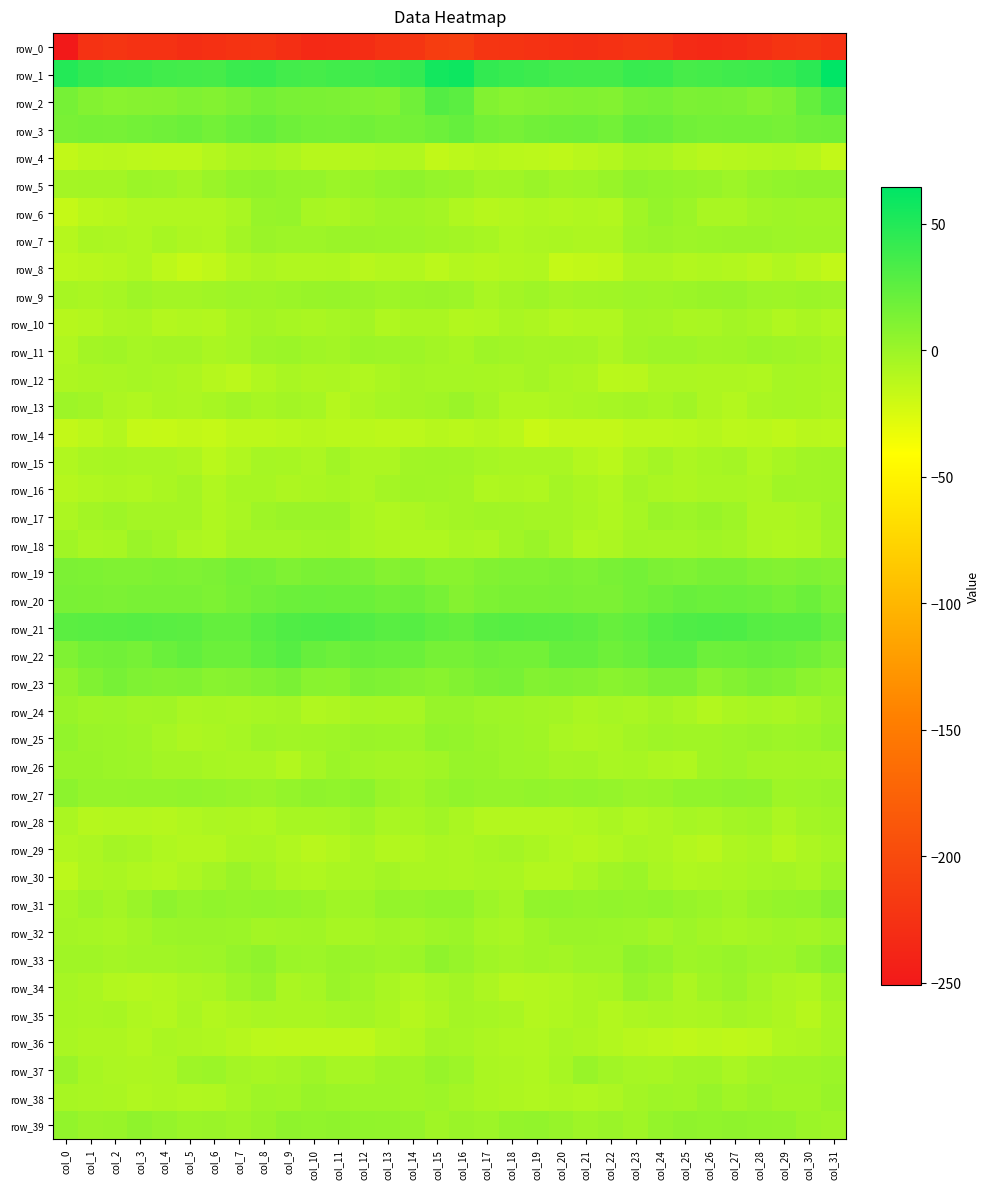

Reading right to left, transcribe all the data shown in this chart.

row_0: -226.2	-221.3	-222.6	-228.3	-232.2	-234.2	-232.2	-223.9	-222.8	-225.8	-228.3	-226.5	-225.7	-223.2	-221.9	-212.0	-213.7	-222.4	-224.1	-230.4	-233.0	-234.4	-228.8	-223.0	-223.3	-226.5	-228.8	-225.3	-225.6	-222.2	-225.2	-250.9
row_1: 64.4	46.4	41.2	38.7	37.4	36.0	34.4	40.1	41.0	36.0	35.5	36.3	39.0	40.5	43.1	58.6	56.1	42.7	40.1	37.8	37.2	34.9	36.6	40.7	40.1	35.3	35.6	37.2	40.0	40.4	43.0	49.4
row_2: 32.7	22.5	12.7	10.2	13.1	13.3	13.1	16.3	14.7	9.6	11.4	10.2	9.0	8.1	10.5	26.6	29.9	17.7	10.3	11.5	13.2	13.4	14.2	16.9	12.7	10.0	11.6	9.4	8.7	8.0	10.2	15.2
row_3: 18.6	17.6	14.8	16.8	16.7	16.1	17.0	21.0	21.9	16.6	19.3	18.6	17.4	14.7	16.9	22.1	19.1	15.8	15.2	17.2	16.2	16.4	18.6	22.2	20.4	16.9	19.9	18.2	16.4	14.6	15.7	14.0
row_4: -16.3	-10.1	-7.7	-9.3	-10.1	-11.7	-9.2	-5.4	-4.8	-9.0	-11.9	-14.1	-13.1	-12.5	-10.9	-12.9	-15.6	-8.6	-8.2	-9.7	-10.9	-11.3	-7.2	-4.7	-5.8	-10.1	-13.2	-13.6	-12.9	-11.9	-12.4	-15.2
row_5: 4.8	4.9	4.6	2.7	-0.7	2.1	3.0	4.1	5.8	1.6	-1.5	-2.0	0.4	-1.9	-2.7	1.0	2.7	5.0	4.0	1.1	-0.0	2.5	3.4	5.3	4.4	0.7	-2.8	-0.8	0.3	-3.0	-3.1	-3.5
row_6: -1.7	-1.9	-1.2	-2.4	-5.7	-5.6	-0.2	3.0	-2.0	-8.9	-8.1	-8.9	-8.2	-9.8	-11.3	-8.1	-3.8	-1.7	-1.4	-3.8	-5.8	-4.7	2.2	2.1	-5.4	-8.7	-8.6	-8.6	-8.3	-10.9	-12.5	-16.4
row_7: -1.4	-1.0	-0.4	0.6	0.7	-0.1	-0.9	0.5	-0.6	-7.6	-7.3	-5.8	-6.7	-7.9	-4.9	-2.9	-1.5	-0.8	-0.2	0.7	0.7	-0.4	-0.4	1.0	-3.2	-7.7	-7.3	-5.2	-8.2	-6.6	-6.1	-10.4
row_8: -15.1	-11.6	-8.6	-11.6	-9.4	-7.8	-9.5	-7.2	-7.4	-13.9	-15.5	-16.4	-8.3	-9.2	-11.0	-9.9	-12.9	-9.2	-9.6	-11.7	-7.9	-8.8	-8.5	-6.8	-9.2	-14.6	-17.1	-13.3	-7.7	-10.3	-11.8	-12.9
row_9: -0.8	-0.2	-0.9	-0.7	1.7	1.5	0.1	-1.1	-0.4	-2.0	-2.2	-3.7	-1.1	-3.1	-5.6	-0.7	0.8	0.2	-1.3	0.5	1.6	1.3	-0.2	-1.4	-0.5	-1.9	-3.1	-2.8	-1.2	-4.5	-5.9	-5.1
row_10: -8.4	-6.2	-8.3	-5.0	-3.0	-5.6	-5.9	-3.4	-3.2	-8.6	-8.5	-10.0	-7.6	-5.7	-8.7	-9.3	-6.3	-6.4	-7.8	-3.3	-4.4	-5.9	-4.6	-3.3	-4.6	-9.2	-8.6	-10.0	-6.1	-6.5	-9.8	-11.3
row_11: -4.7	-2.3	-1.2	0.3	-1.9	-2.7	-0.5	-0.3	-2.5	-6.8	-3.5	-2.8	-3.7	-2.7	-1.3	-5.1	-3.2	-1.4	-0.4	-0.1	-3.2	-1.8	0.1	-0.8	-4.5	-6.0	-2.8	-3.2	-4.1	-1.5	-3.1	-8.3
row_12: -6.1	-5.0	-4.5	-8.0	-7.2	-7.4	-6.6	-6.7	-11.5	-12.5	-7.6	-6.3	-3.9	-5.7	-4.9	-4.5	-4.1	-3.7	-6.0	-8.4	-6.9	-7.6	-5.8	-8.4	-12.7	-10.5	-7.2	-5.4	-4.4	-5.6	-5.9	-7.5
row_13: -7.0	-4.7	-4.1	-5.4	-9.6	-7.2	-2.2	-4.8	-2.7	-4.2	-5.6	-6.5	-7.7	-8.2	-3.5	0.4	-2.6	-3.7	-4.5	-6.8	-10.2	-4.6	-3.1	-4.6	-2.3	-4.7	-6.5	-6.4	-8.5	-7.0	-2.6	-0.7
row_14: -12.5	-11.8	-14.3	-12.5	-13.0	-10.3	-12.0	-13.1	-13.1	-16.0	-16.0	-16.1	-18.5	-12.0	-10.3	-12.6	-10.9	-12.6	-13.7	-12.5	-12.1	-10.9	-12.4	-13.3	-13.3	-16.6	-15.5	-17.3	-16.8	-10.1	-13.0	-15.9
row_15: -1.8	-2.2	-5.0	-8.2	-3.6	-4.9	-6.6	-3.7	-6.7	-12.1	-9.5	-5.7	-5.8	-5.2	-4.5	-2.4	-1.9	-2.7	-6.6	-7.0	-2.6	-6.7	-5.0	-4.3	-8.3	-12.2	-7.6	-5.4	-5.7	-5.0	-5.6	-8.6
row_16: -2.1	-2.2	-1.7	-6.9	-5.7	-5.8	-7.1	-6.2	-3.8	-8.4	-6.1	-3.7	-8.2	-7.4	-7.8	-2.8	-2.1	-1.7	-3.5	-7.0	-5.1	-6.2	-7.1	-4.8	-4.8	-8.8	-3.9	-6.0	-8.2	-7.3	-8.7	-10.2
row_17: -0.6	-5.5	-7.6	-7.5	-1.1	1.1	-0.3	0.6	-4.0	-7.9	-5.4	-3.4	-3.6	-2.2	-1.8	-2.9	-4.0	-7.0	-7.9	-5.3	0.5	0.5	0.6	-1.0	-5.6	-7.8	-3.9	-3.6	-3.6	-1.3	-3.2	-6.4
row_18: -2.2	-7.3	-7.8	-6.7	-3.0	-1.7	-3.9	-3.6	-3.2	-6.8	-8.3	-3.4	0.8	-2.3	-6.8	-5.5	-7.7	-8.2	-7.5	-5.4	-2.1	-2.4	-3.8	-3.6	-3.7	-8.2	-6.7	-1.6	0.6	-4.7	-5.4	-1.7
row_19: 9.7	11.7	9.8	11.2	14.4	14.0	11.7	13.2	16.3	14.2	11.5	12.7	11.6	11.5	10.8	7.4	7.5	11.3	9.4	13.0	14.3	13.4	11.8	14.6	16.2	12.9	11.6	12.7	11.4	11.2	12.3	13.2
row_20: 14.0	19.7	16.6	19.0	20.1	20.0	20.7	18.5	16.3	13.2	12.7	14.5	13.9	13.6	12.5	9.0	14.9	18.8	17.0	19.9	19.8	20.6	19.8	18.0	15.4	12.1	14.0	14.2	14.0	13.2	13.4	14.2
row_21: 20.7	27.4	27.1	28.5	32.1	32.6	31.6	28.9	24.3	21.6	25.4	27.3	27.7	28.3	26.8	22.7	24.5	28.1	27.3	30.0	33.0	31.9	30.6	27.9	22.7	22.8	26.7	27.4	28.2	27.8	26.9	26.3
row_22: 13.2	17.1	20.6	21.5	20.0	19.3	26.7	26.7	21.0	18.8	22.2	22.4	16.9	16.5	17.7	15.6	15.3	19.7	20.3	21.9	18.9	21.4	28.1	24.7	19.6	19.8	23.3	20.6	15.6	17.4	16.6	12.0
row_23: 4.5	6.8	11.4	12.9	9.6	6.7	12.7	12.8	9.3	7.5	9.9	11.4	10.1	14.9	13.8	10.7	7.2	9.3	11.7	12.7	7.7	8.2	13.9	11.3	8.4	8.2	11.1	10.5	11.8	15.0	11.4	4.9
row_24: 0.9	-3.2	-5.3	-4.3	-6.0	-9.4	-5.3	-3.2	-5.8	-4.4	-6.0	-2.8	-2.5	-1.0	-0.7	2.2	2.2	-4.4	-4.9	-4.5	-7.6	-8.8	-3.9	-4.2	-5.2	-4.6	-5.6	-2.1	-2.3	-0.8	-1.0	1.1
row_25: 3.3	-0.0	-0.6	0.4	-0.4	-1.9	-1.8	-1.5	-3.1	-5.8	-7.0	-5.6	-1.6	-0.4	0.8	3.3	4.2	-0.8	-0.2	0.5	-1.3	-1.7	-2.4	-1.3	-4.1	-6.2	-7.0	-4.2	-1.0	0.2	0.5	3.5
row_26: -3.6	-3.3	-3.7	-3.1	-0.4	-2.0	-8.2	-7.1	-4.9	-5.8	-3.1	-3.6	-1.3	-0.4	1.2	1.7	-1.9	-3.3	-3.6	-2.4	-0.2	-4.0	-9.3	-5.6	-5.3	-4.8	-3.1	-3.1	-0.6	-0.0	1.2	1.5
row_27: 0.7	-0.6	-1.4	4.7	5.6	4.6	4.2	1.3	0.8	2.6	3.6	3.1	3.7	2.6	2.5	4.3	1.7	-1.7	0.4	6.3	4.6	5.0	2.9	0.6	1.9	2.9	3.7	3.1	3.4	2.4	2.7	6.2
row_28: -1.7	-3.3	-6.7	-1.7	-2.9	-5.5	-4.4	-6.9	-8.3	-6.2	-7.9	-9.9	-9.6	-9.9	-9.7	-6.3	-2.4	-4.9	-5.7	-1.0	-4.1	-5.0	-4.9	-8.3	-7.1	-6.7	-8.5	-10.2	-9.6	-9.6	-10.4	-6.4
row_29: -4.1	-6.9	-10.2	-5.4	-7.6	-11.5	-9.8	-6.4	-5.5	-8.3	-10.3	-8.6	-6.1	-3.8	-4.6	-6.5	-6.1	-8.9	-8.9	-5.5	-8.9	-11.6	-8.4	-5.8	-6.1	-9.6	-9.8	-7.8	-5.1	-3.6	-6.8	-8.5
row_30: -0.9	-5.6	-3.8	-4.4	-5.8	-7.4	-7.8	-5.2	0.0	-2.0	-5.6	-9.3	-9.5	-6.4	-5.6	-6.6	-6.4	-6.0	-3.1	-5.6	-5.9	-8.1	-7.4	-3.1	0.4	-3.7	-7.0	-10.1	-8.2	-5.9	-7.5	-13.1
row_31: 8.7	3.9	3.4	1.1	-2.7	0.2	2.2	4.1	3.3	3.8	3.3	4.3	4.0	-3.7	-0.7	4.1	4.6	2.6	3.4	-1.2	-1.6	1.2	2.8	3.8	3.4	4.1	2.5	5.5	0.8	-3.8	-0.4	-4.1
row_32: -0.9	-3.0	-1.9	-3.6	-4.9	-3.1	-0.9	-3.7	-0.6	0.2	0.9	0.5	-1.6	-5.4	-4.0	0.2	-1.4	-3.6	-2.2	-4.3	-4.6	-1.6	-2.3	-2.8	-0.0	0.6	0.4	0.2	-3.2	-5.5	-4.2	-3.5
row_33: 8.0	3.4	-1.1	-0.7	1.8	0.0	-1.1	3.3	4.7	-0.5	-0.4	-2.9	-2.0	-3.8	-1.7	1.8	5.1	0.3	-1.3	0.8	1.0	-0.4	-0.3	5.2	2.3	-0.5	-1.4	-2.7	-2.7	-3.4	-1.8	-1.5
row_34: -1.8	-7.9	-6.9	-3.5	0.9	-2.0	-6.9	-1.2	1.9	-5.1	-6.0	-8.5	-9.7	-10.4	-6.5	-3.2	-5.5	-8.9	-5.5	-1.6	0.8	-4.2	-6.2	1.8	-1.0	-5.8	-6.7	-9.2	-10.5	-9.1	-6.3	-4.3
row_35: -5.2	-10.7	-7.5	-4.9	-3.3	-5.9	-6.5	-5.7	-6.5	-9.4	-6.4	-7.7	-9.8	-5.4	-4.3	-3.4	-7.1	-10.6	-6.2	-3.8	-4.5	-5.9	-6.3	-5.6	-7.5	-9.1	-5.5	-9.8	-8.2	-4.6	-5.6	-5.2
row_36: -4.3	-7.2	-8.2	-13.2	-13.9	-12.9	-14.5	-12.9	-11.4	-9.1	-7.3	-5.8	-8.5	-8.1	-7.0	-4.3	-3.7	-7.8	-9.7	-14.4	-13.5	-13.4	-13.6	-12.8	-10.2	-7.9	-7.2	-6.1	-9.4	-7.3	-7.5	-5.5
row_37: -0.1	-1.3	-1.0	-2.6	-5.5	-1.5	-2.5	-4.8	-4.3	-2.2	1.3	-5.0	-7.9	-7.0	-6.0	-0.3	1.6	-1.6	-0.9	-4.5	-4.4	-1.0	-3.5	-4.8	-3.9	0.1	-0.9	-6.5	-7.5	-7.0	-4.9	0.7
row_38: 1.2	-1.6	-1.6	0.6	-1.6	2.0	-1.7	-1.0	-2.8	-6.6	-8.8	-7.1	-8.6	-7.1	-5.8	-3.6	-0.9	-1.9	-0.4	-0.6	-0.2	1.2	-2.0	-1.0	-4.0	-7.7	-8.4	-7.3	-8.4	-6.3	-5.8	-5.1
row_39: -1.2	0.3	3.7	4.2	4.7	4.1	5.0	2.8	-1.5	0.7	-1.0	2.1	3.9	3.1	-0.5	0.5	-1.6	2.4	4.0	4.4	4.7	4.3	4.8	1.2	-1.1	0.4	-0.1	2.8	4.7	1.1	0.5	3.7